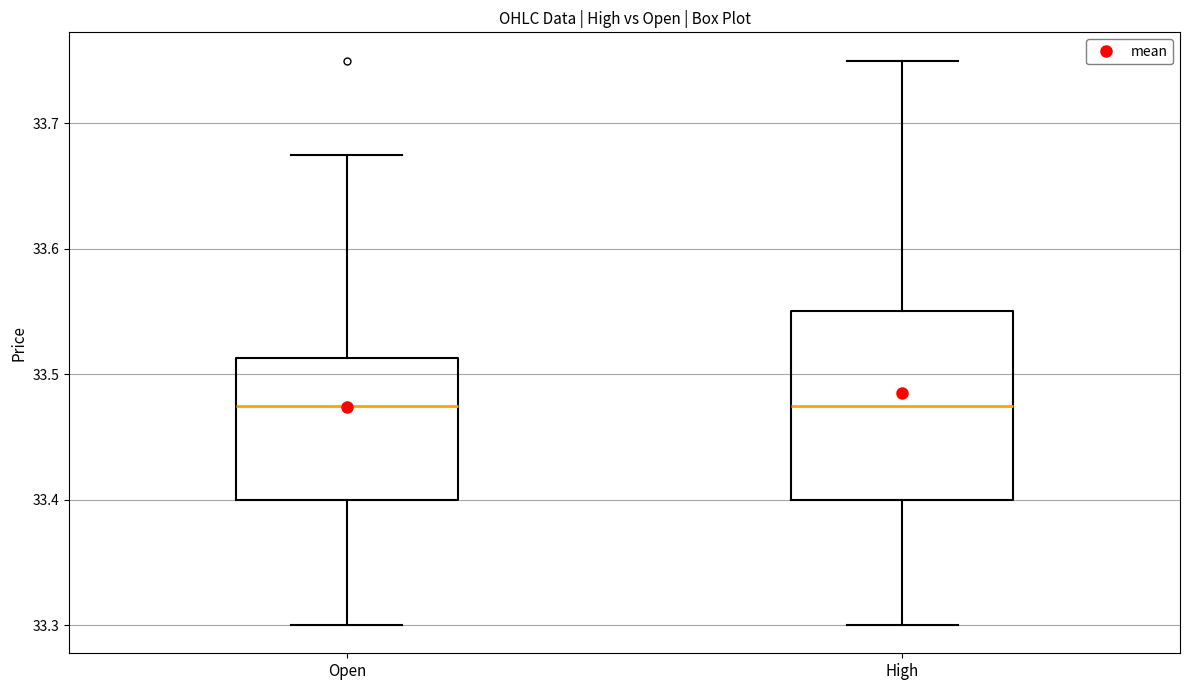

Reading left to right, read every box against the y-axis: the position of its median line, the range the box covers, and the ends of its whiskers. The values are not printed on the chart, so give them approximately, as read against the axis.

Open: median 33.48, box 33.40 to 33.51, whiskers 33.30 to 33.68
High: median 33.48, box 33.40 to 33.55, whiskers 33.30 to 33.75